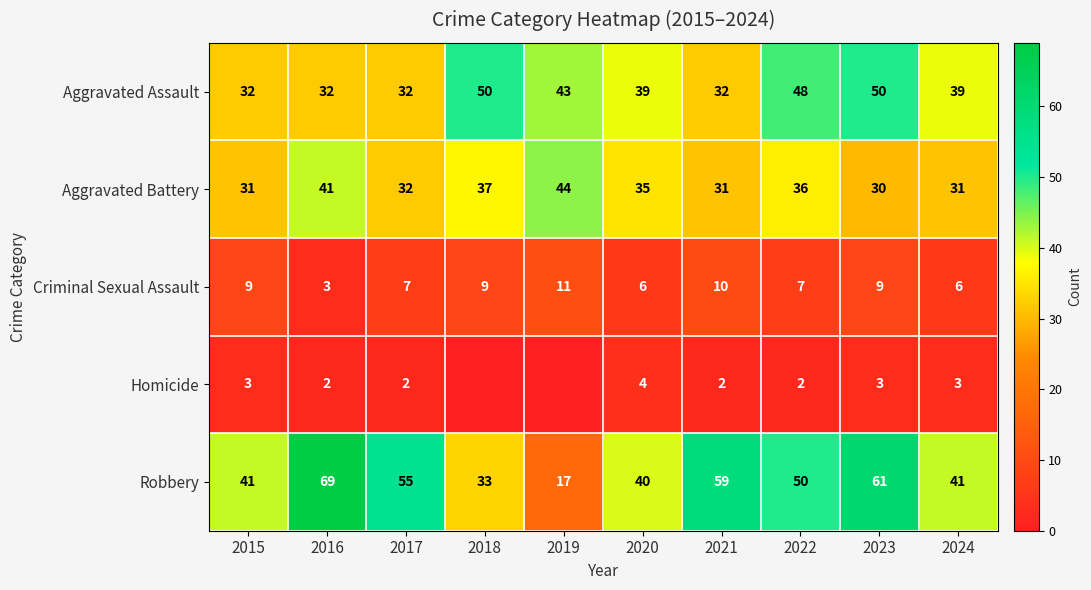

What is the highest value of the Aggravated Assault series?

50